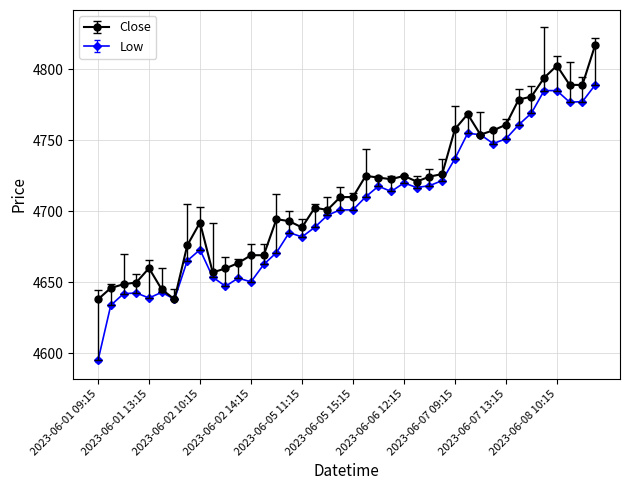

Which series has the widest spread of values?

Low